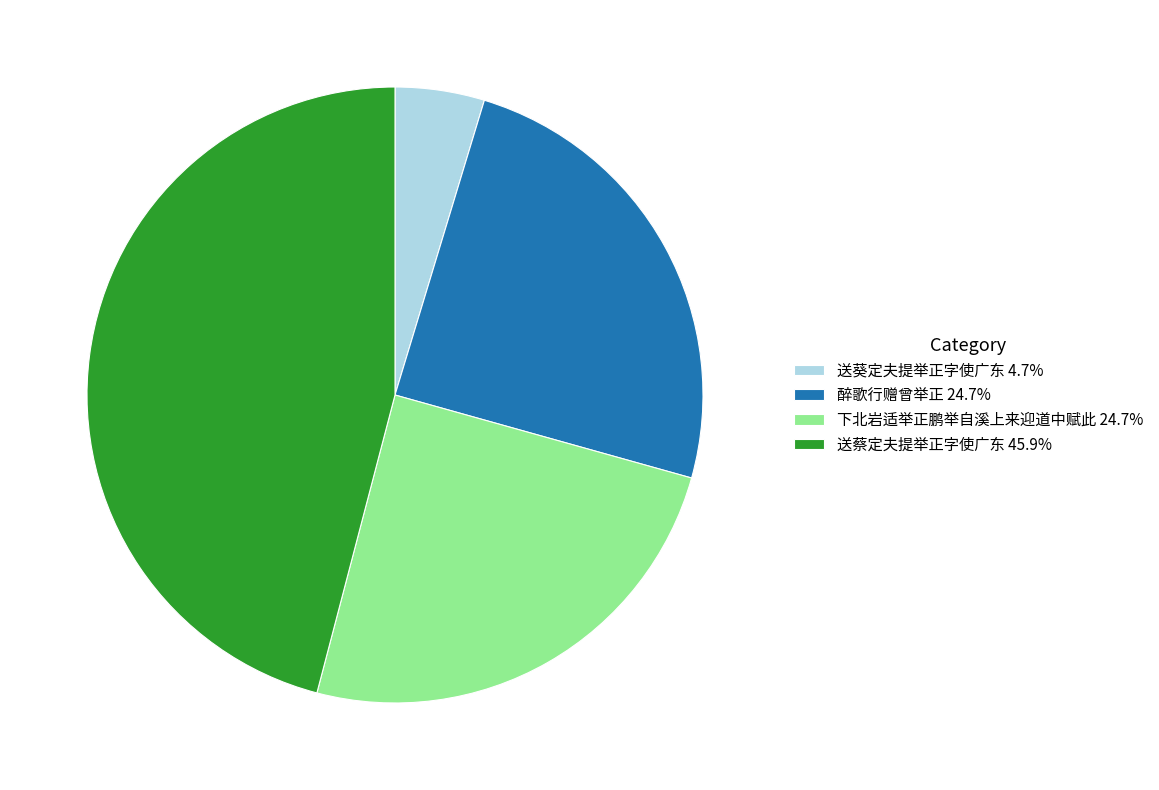

Is there any slice that represents more than half of the pie?

No